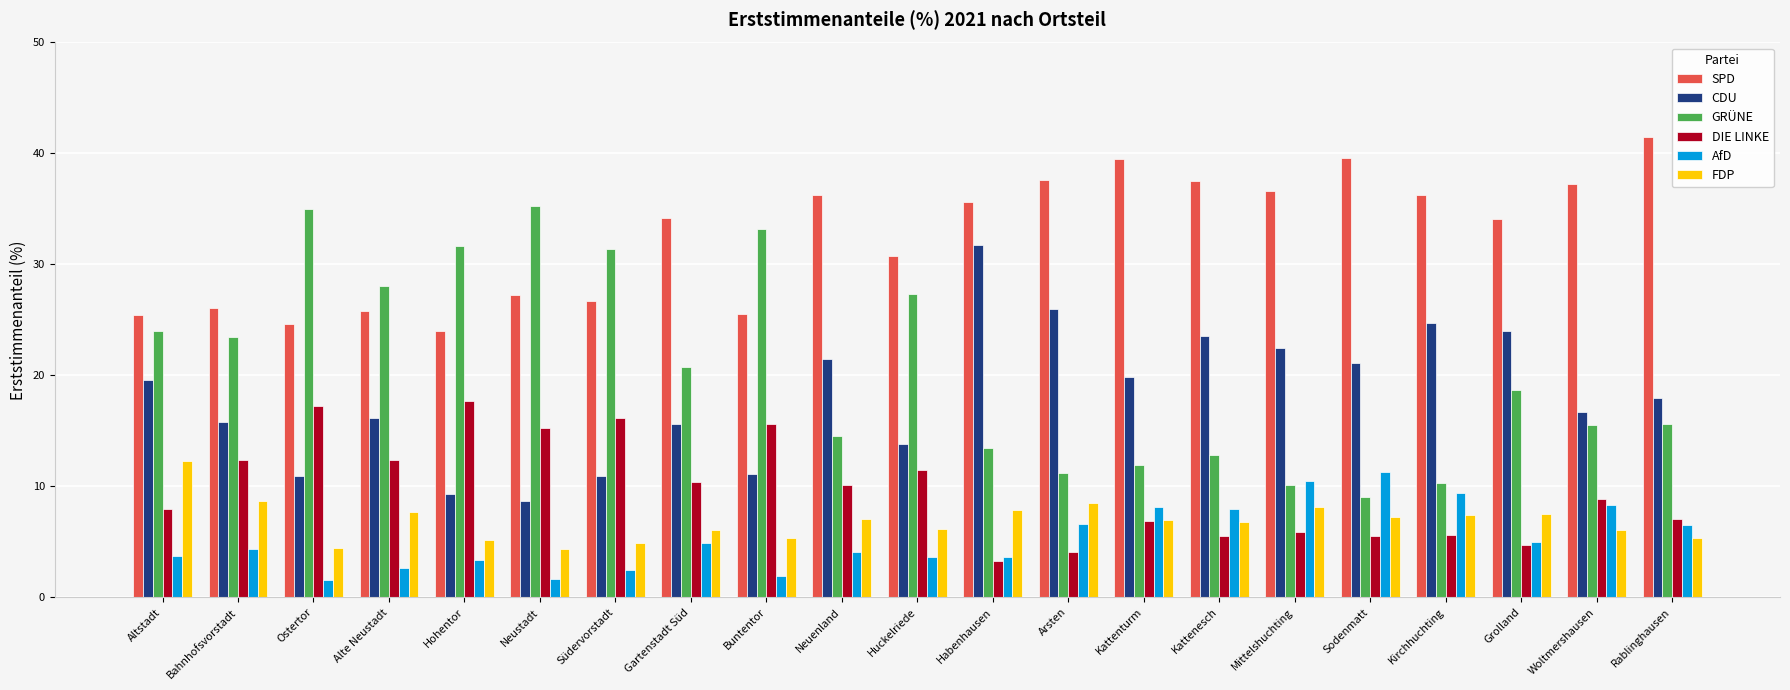

Does the chart contain any negative values?

No